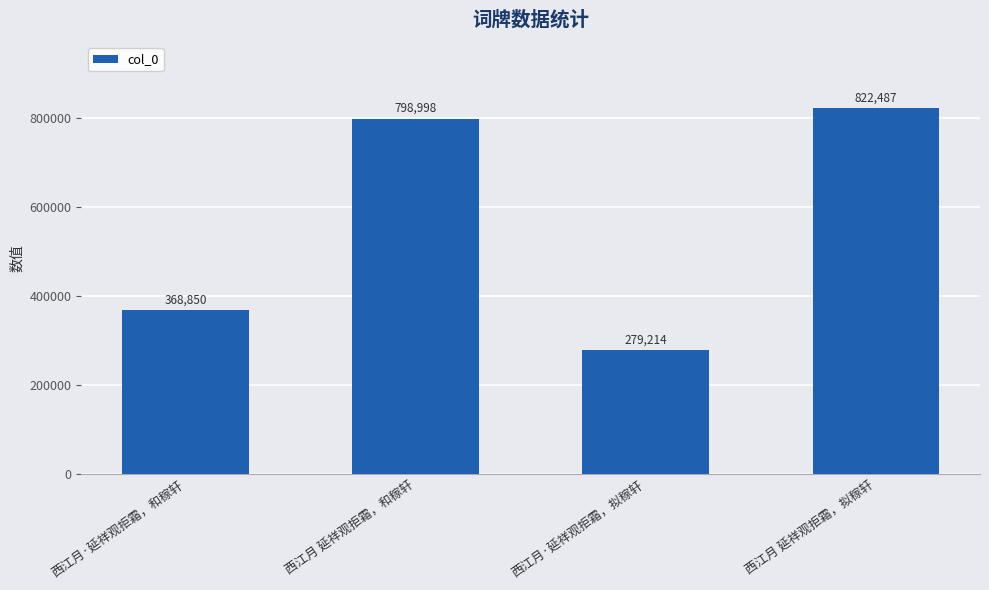

What is the maximum value shown in the chart?

822487